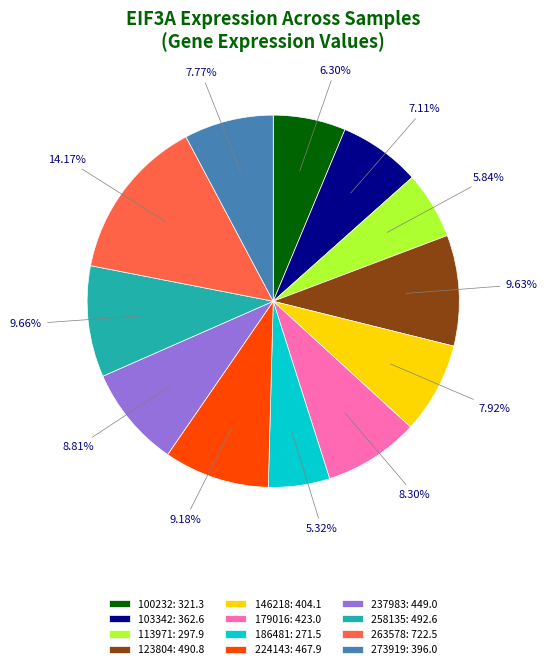

What is the ratio of the value at 123804: 490.8 to the value at 186481: 271.5?

1.8